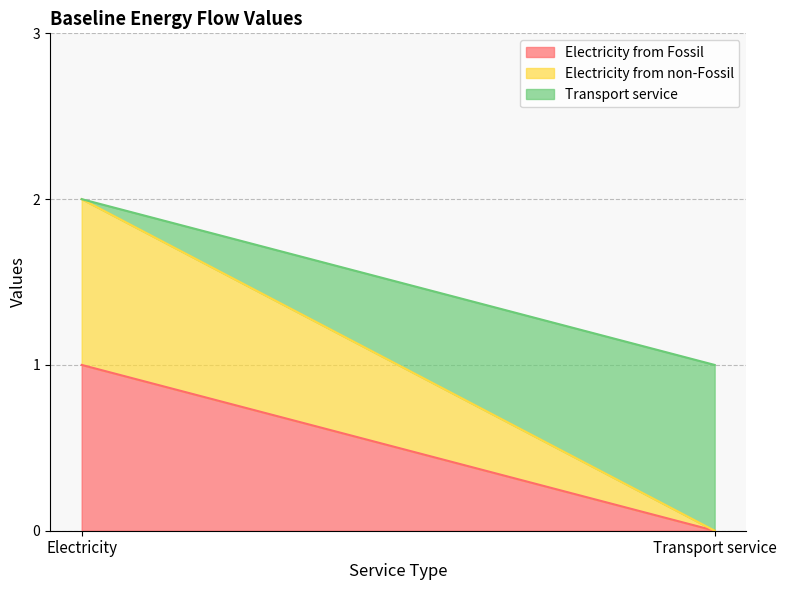

What value does the Electricity from non-Fossil series have at Electricity?

1